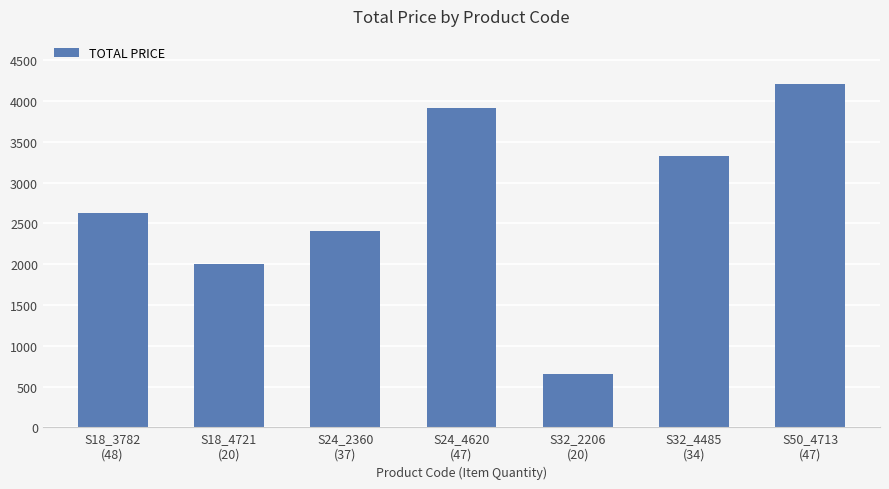

Between S24_2360
(37) and S32_2206
(20), which is larger?

S24_2360
(37)